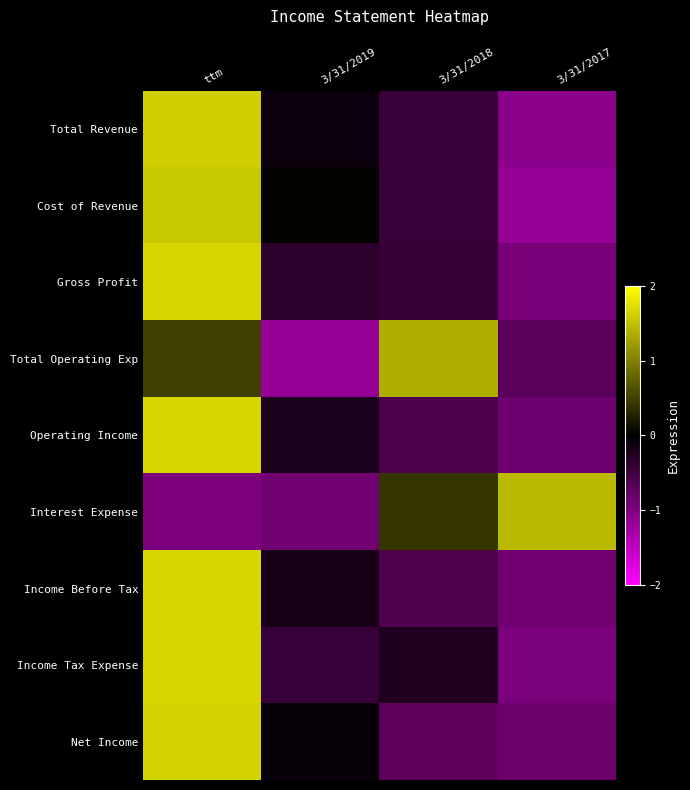

Reading right to left, transcribe all the data shown in this chart.

Total Revenue: 3/31/2017=-1.1	3/31/2018=-0.4	3/31/2019=-0.1	ttm=1.6
Cost of Revenue: 3/31/2017=-1.1	3/31/2018=-0.5	3/31/2019=0.0	ttm=1.6
Gross Profit: 3/31/2017=-0.9	3/31/2018=-0.4	3/31/2019=-0.3	ttm=1.7
Total Operating Exp: 3/31/2017=-0.7	3/31/2018=1.4	3/31/2019=-1.2	ttm=0.5
Operating Income: 3/31/2017=-0.9	3/31/2018=-0.6	3/31/2019=-0.2	ttm=1.7
Interest Expense: 3/31/2017=1.4	3/31/2018=0.4	3/31/2019=-0.9	ttm=-1.0
Income Before Tax: 3/31/2017=-0.9	3/31/2018=-0.6	3/31/2019=-0.2	ttm=1.7
Income Tax Expense: 3/31/2017=-1.0	3/31/2018=-0.3	3/31/2019=-0.4	ttm=1.7
Net Income: 3/31/2017=-0.8	3/31/2018=-0.7	3/31/2019=-0.1	ttm=1.7